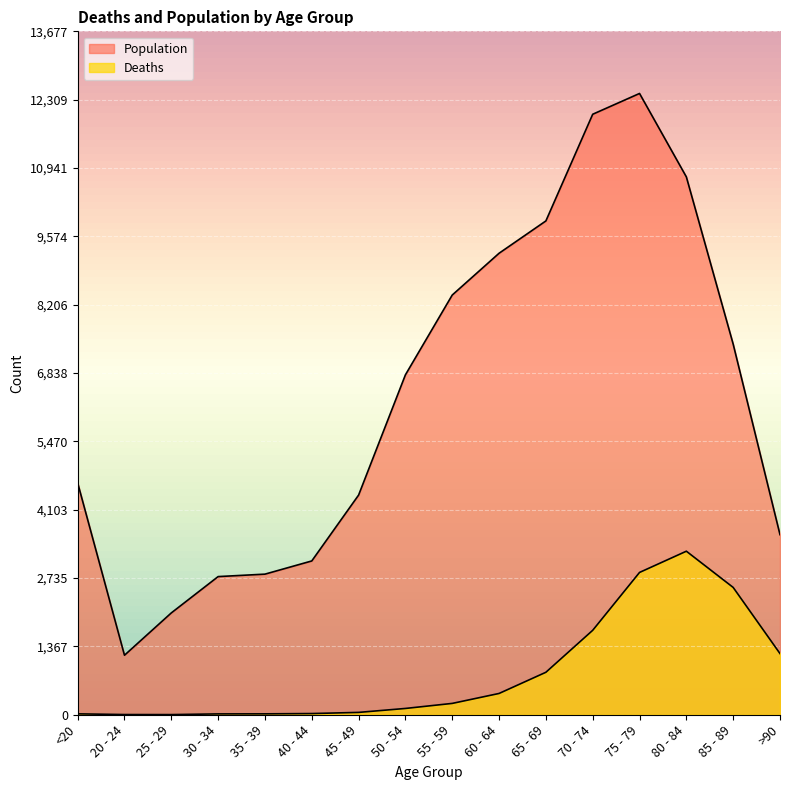

List the labels in order of Population value, smallest first.

20 - 24, 25 - 29, 30 - 34, 35 - 39, 40 - 44, >90, 45 - 49, <20, 50 - 54, 85 - 89, 55 - 59, 60 - 64, 65 - 69, 80 - 84, 70 - 74, 75 - 79